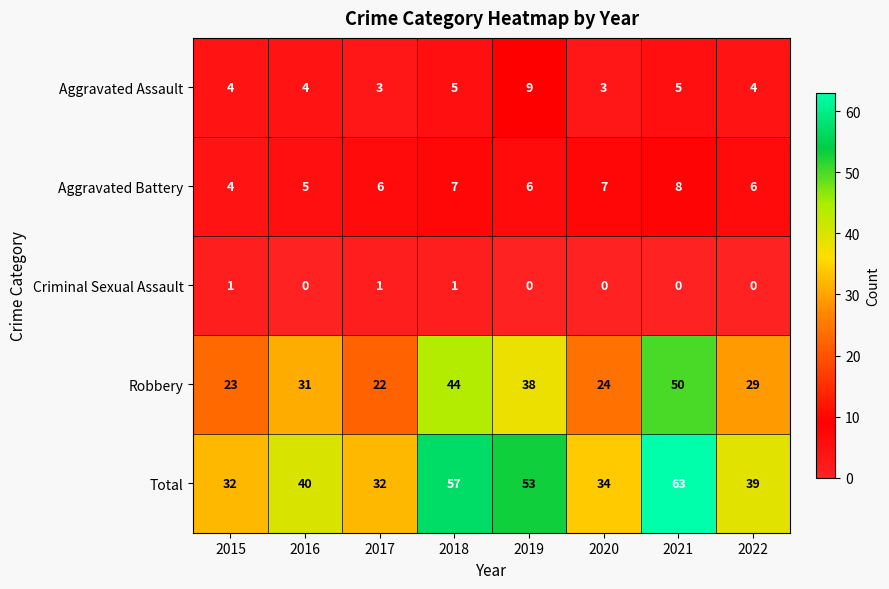

At which category is the sum across all series the highest?

2021